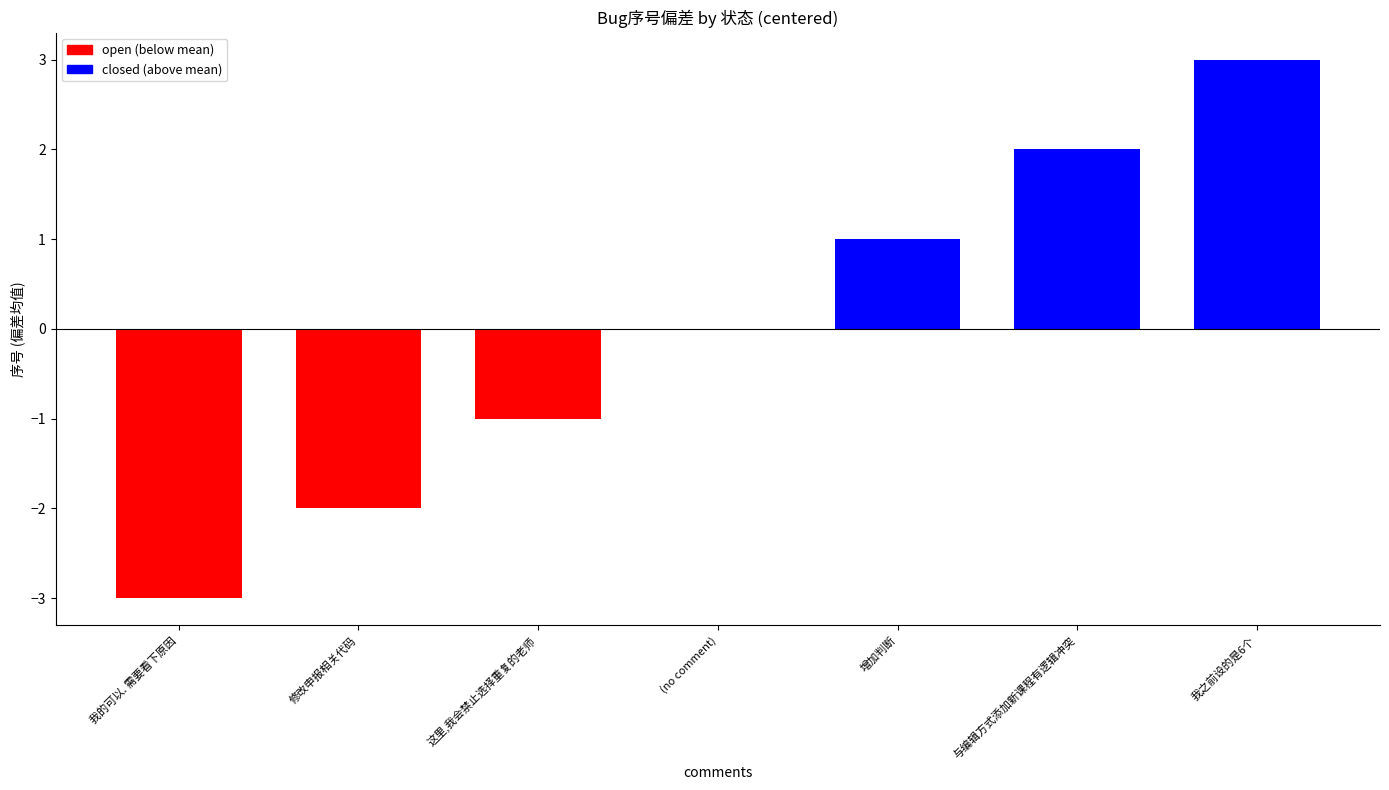

Between 与编辑方式添加新课程有逻辑冲突 and 我的可以. 需要看下原因, which is larger?

与编辑方式添加新课程有逻辑冲突